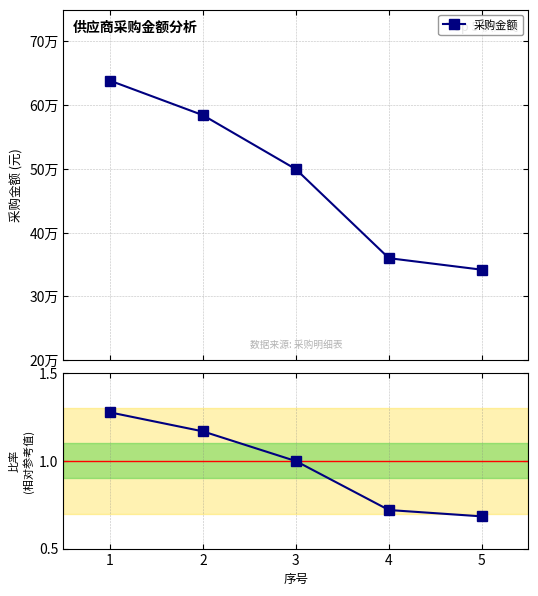

Which category has the lowest value across all series?

5